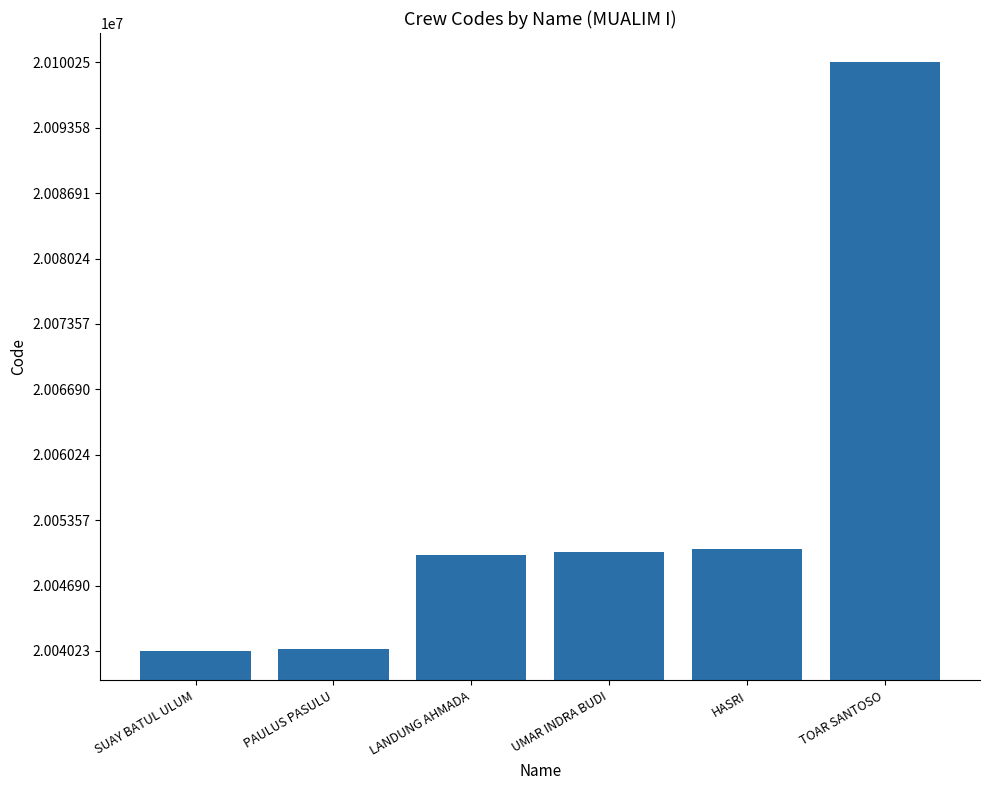

What is the difference between the values at SUAY BATUL ULUM and UMAR INDRA BUDI?

10082